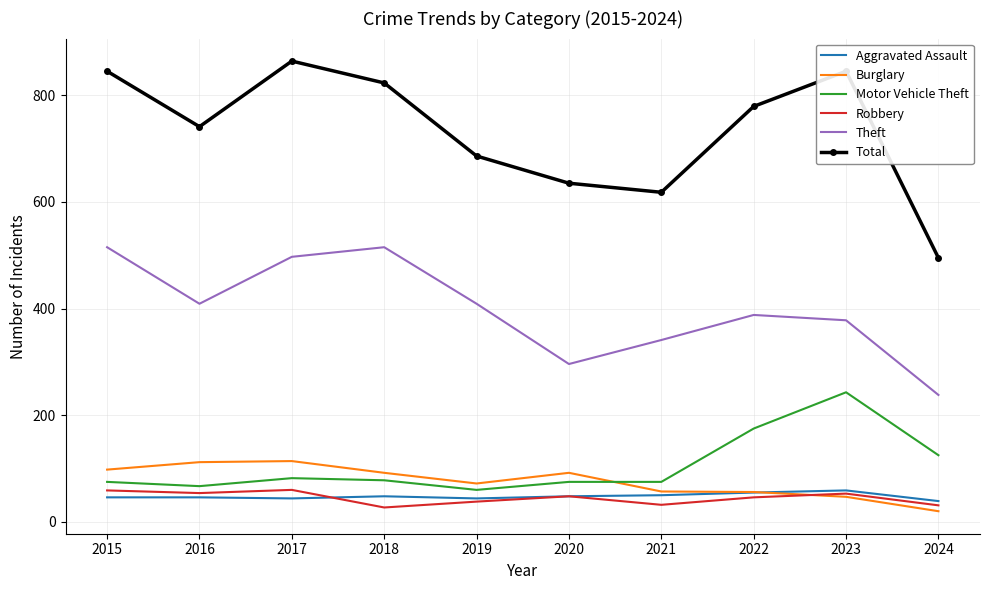

Which category has the highest value across all series?

2017